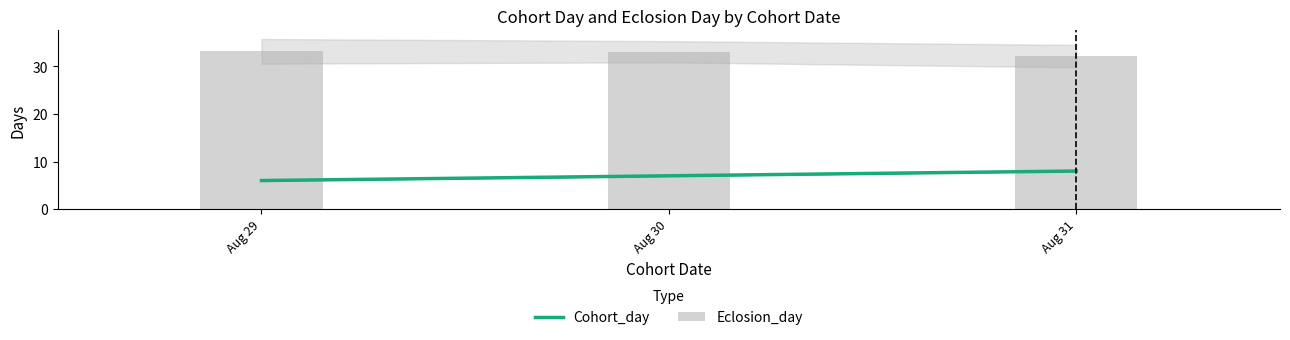

What is the spread (max minus min) of values at Aug 30?

26.1